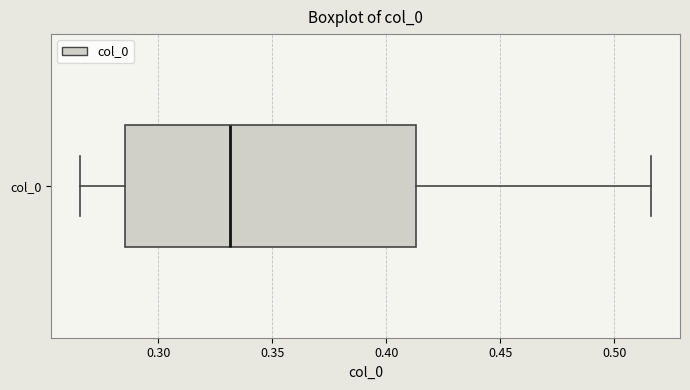

Read this box plot against the x-axis: the position of the median line, the range covered by the box, and the ends of both whiskers. The values are not printed on the chart, so give them approximately, as read against the axis.

median 0.330, box 0.285 to 0.415, whiskers 0.265 to 0.515